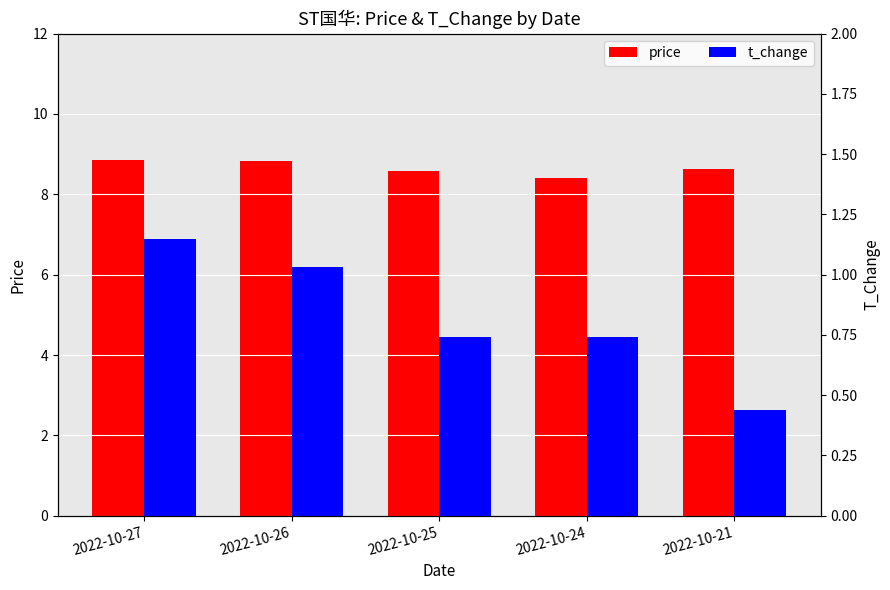

Where is t_change nearest to the value 0?

2022-10-21